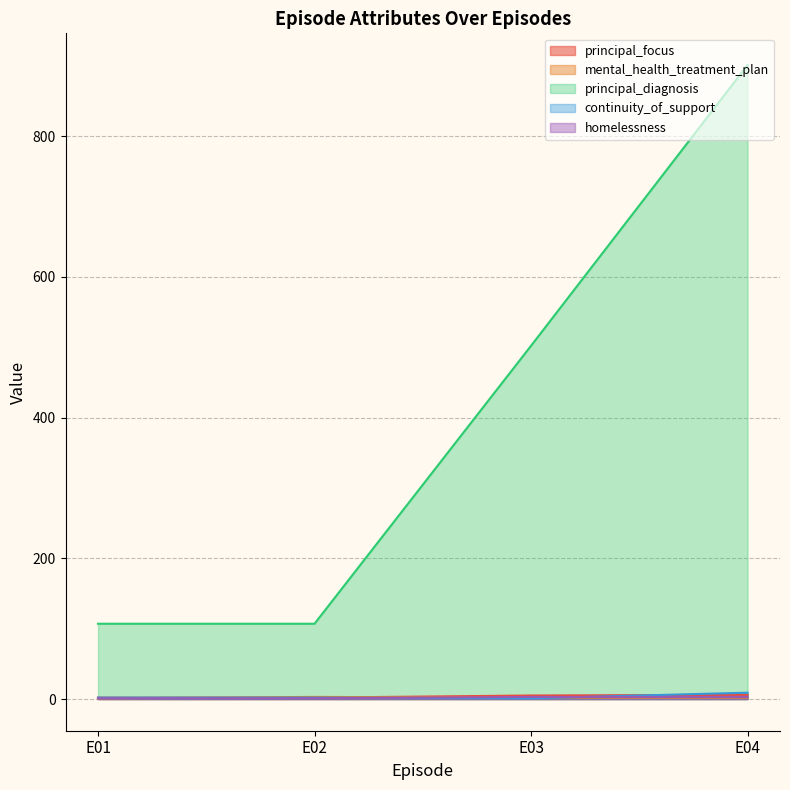

Which series has the largest total across all categories?

principal_diagnosis